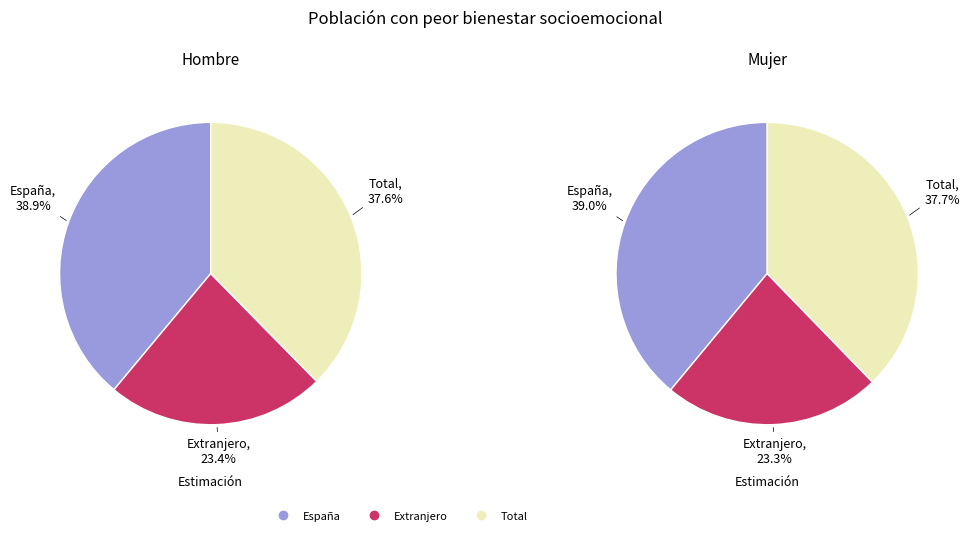

Is Total the majority of the pie?

No